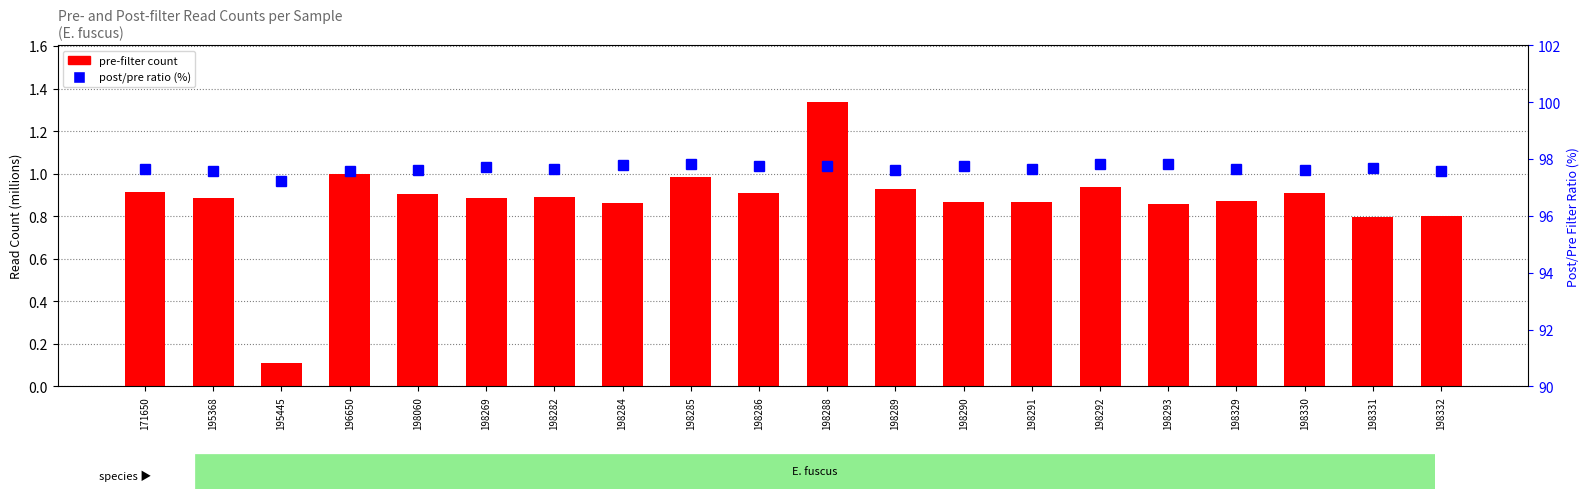

Rank the series by their average value, from lowest to highest.

Pre-filter count, Post/Pre ratio (%)